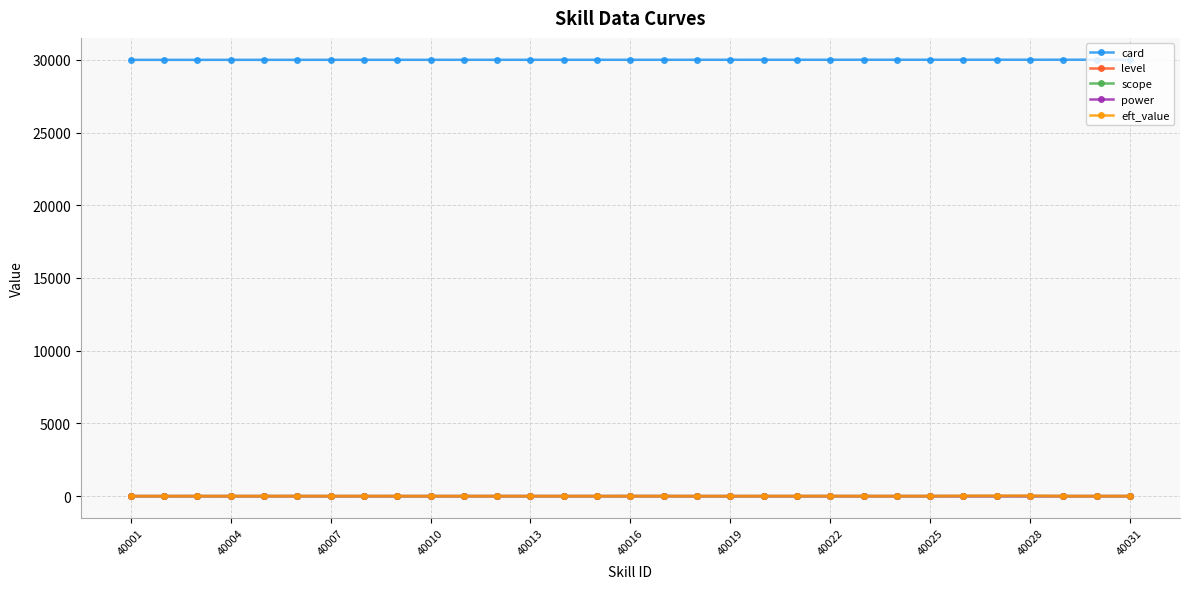

At how many categories does at least one series exceed 8782?

31